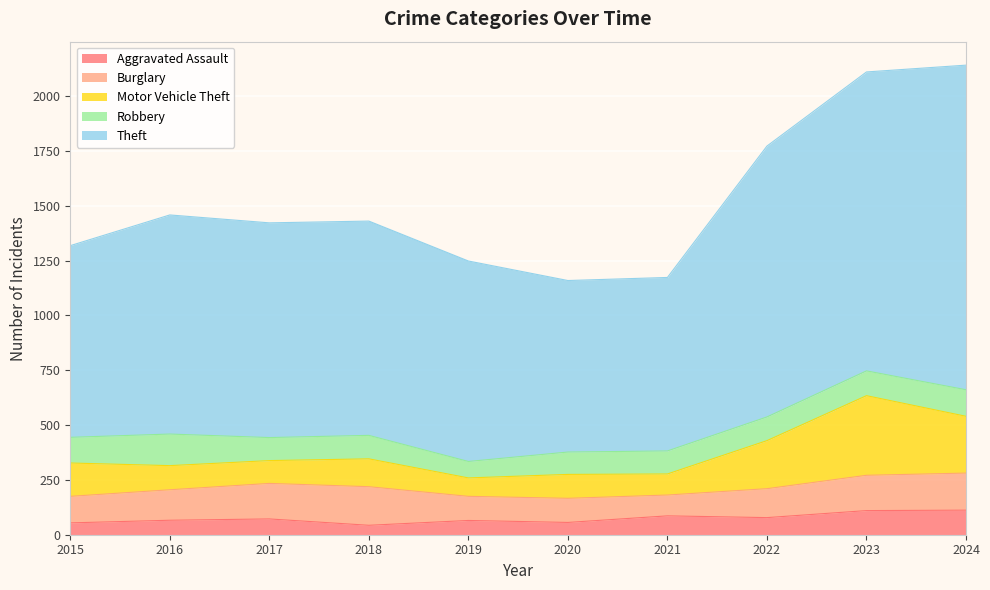

Rank the series by their maximum value, from lowest to highest.

Aggravated Assault, Robbery, Burglary, Motor Vehicle Theft, Theft